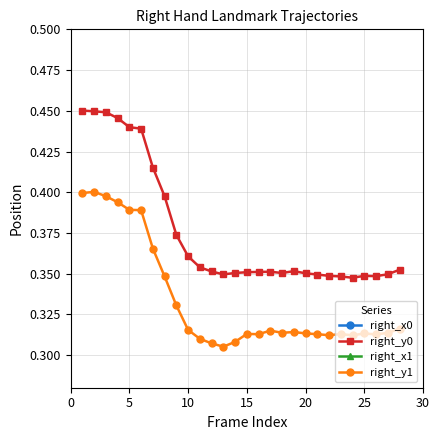

What are all the series names shown in the legend?

right_x0, right_y0, right_x1, right_y1